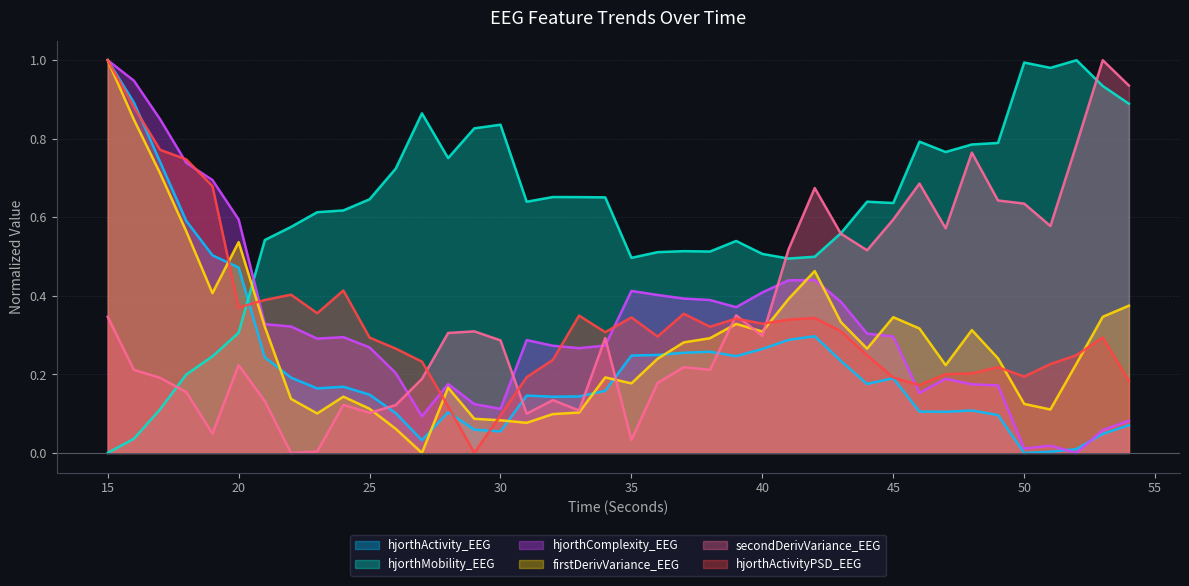

At which label does hjorthActivityPSD_EEG reach its peak?

15